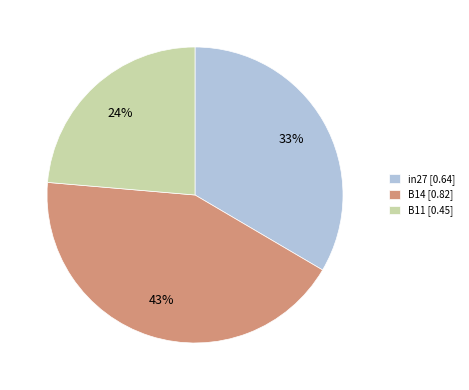

Do in27 and B14 together represent more than half of the pie?

Yes